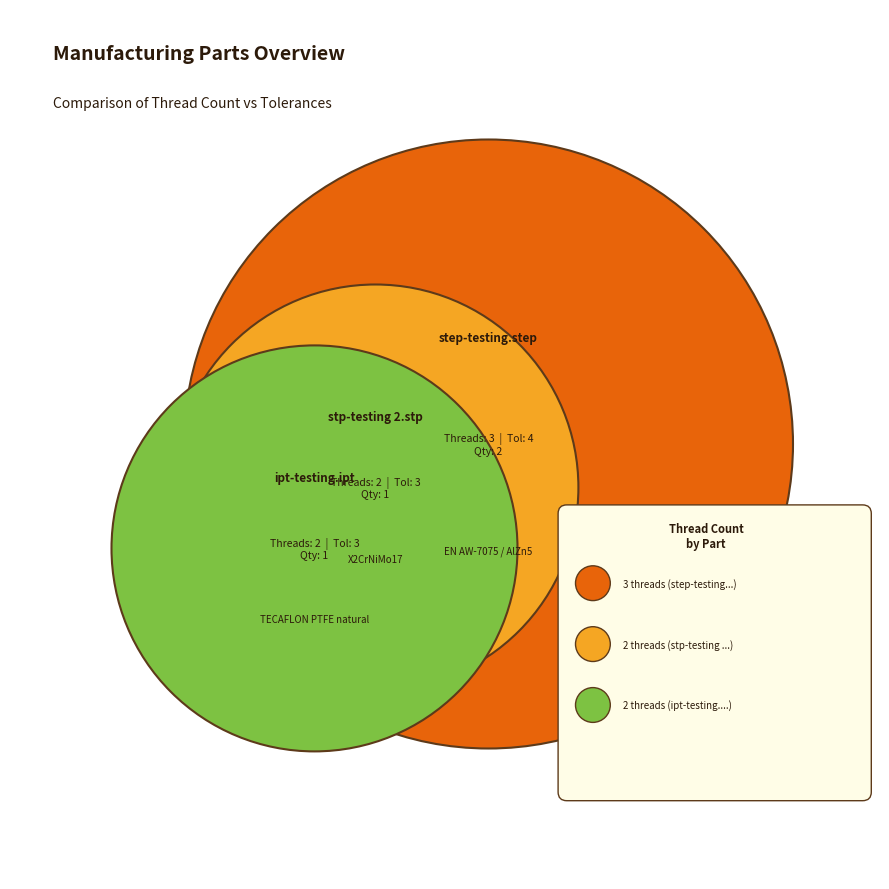

Reading left to right, transcribe all the data shown in this chart.

threadNum: step-testing.step=3	stp-testing 2.stp=2	ipt-testing.ipt=2
tolerancesNum: step-testing.step=4	stp-testing 2.stp=3	ipt-testing.ipt=3